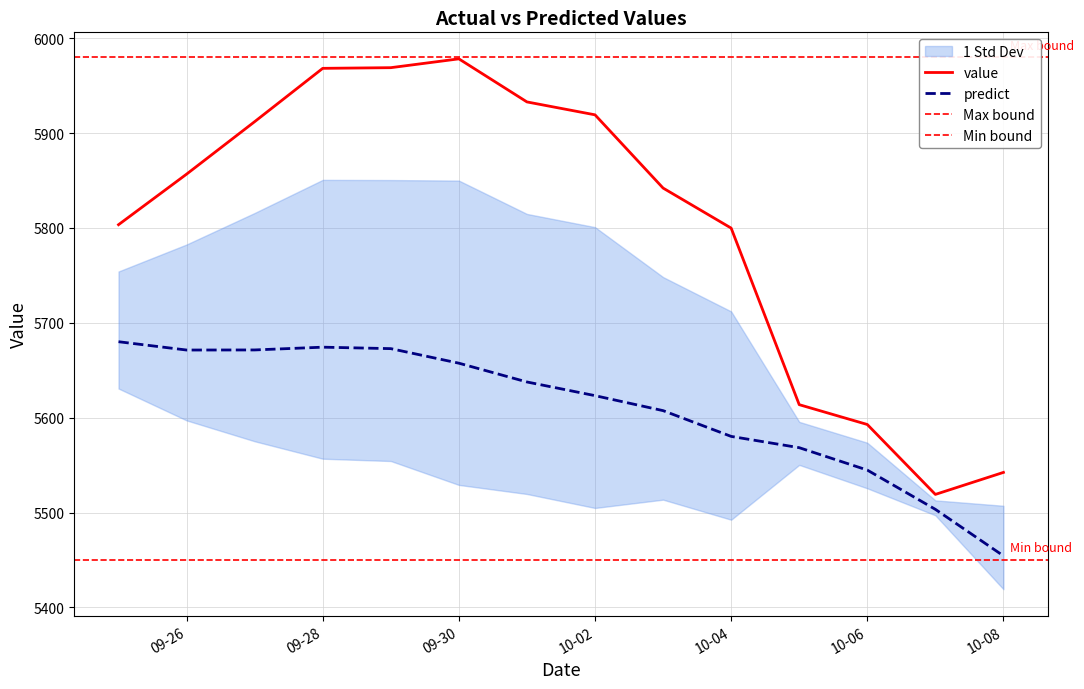

What is the value of the predict point at the 2nd from the left?

5671.3